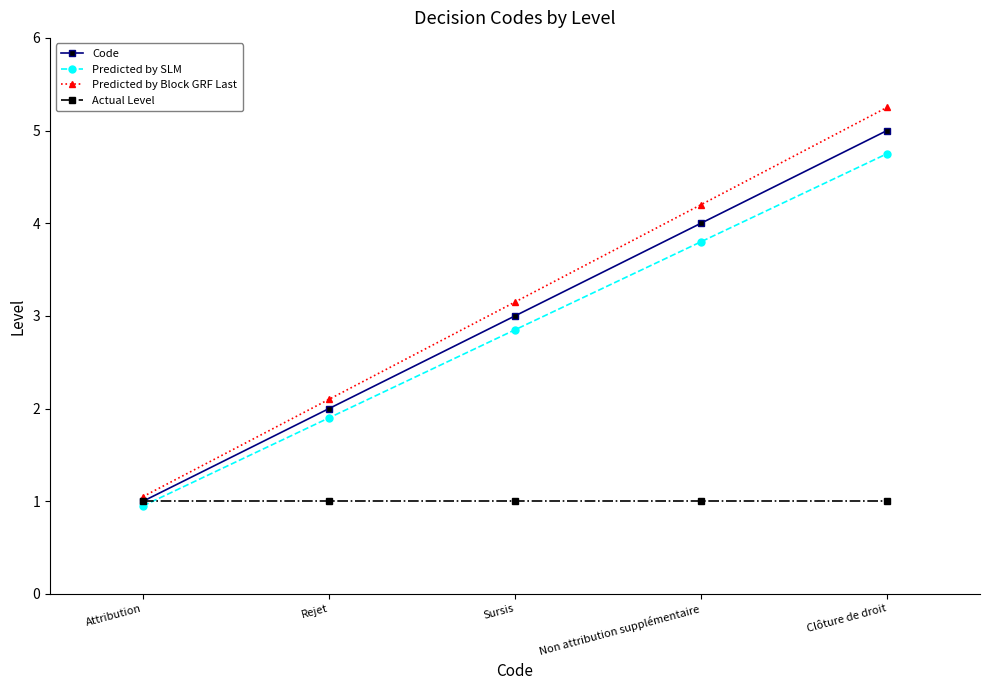

What position from the left is Rejet?

2